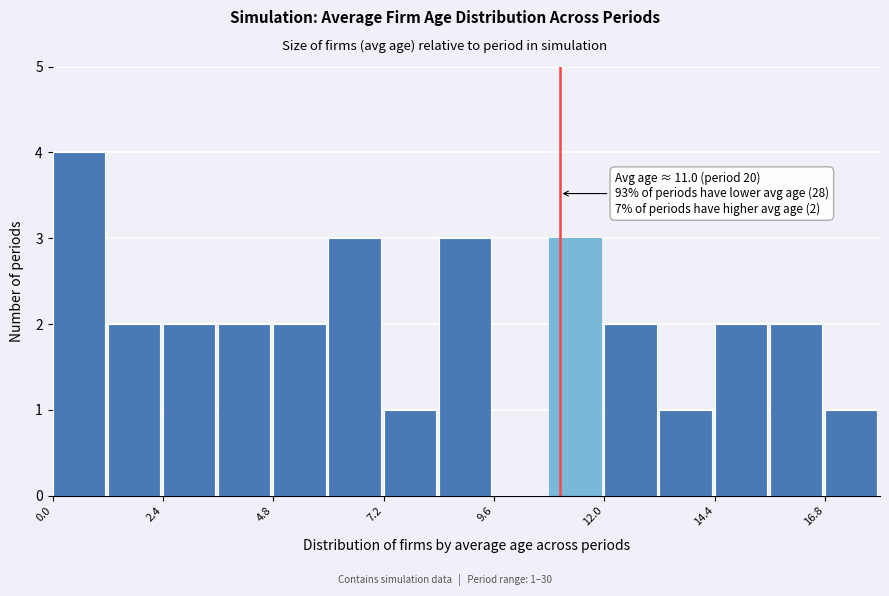

Around what value on the x-axis is the tallest bar? Give the approximate position of its centre, as read against the axis.

0.5